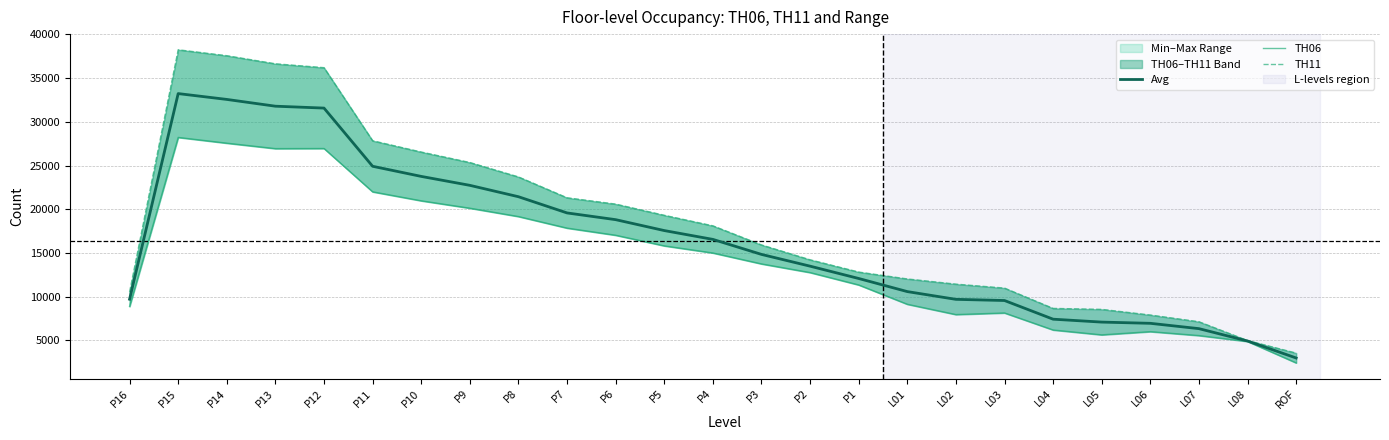

Reading right to left, extract all data points from this chart.

Avg: 2966.5	4911.5	6325.0	6934.5	7074.5	7407.5	9545.0	9679.5	10566.5	12066.5	13477.0	14823.5	16543.0	17552.5	18801.0	19571.0	21426.5	22729.5	23752.0	24911.0	31572.0	31788.5	32564.0	33232.0	9694.5
TH06: 2406.0	4860.0	5534.0	5984.0	5616.0	6173.0	8123.0	7938.0	9118.0	11329.0	12747.0	13738.0	14990.0	15803.0	17019.0	17835.0	19159.0	20115.0	20961.0	21988.0	26946.0	26934.0	27558.0	28216.0	8869.0
TH11: 3527.0	4963.0	7116.0	7885.0	8533.0	8642.0	10967.0	11421.0	12015.0	12804.0	14207.0	15909.0	18096.0	19302.0	20583.0	21307.0	23694.0	25344.0	26543.0	27834.0	36198.0	36643.0	37570.0	38248.0	10520.0